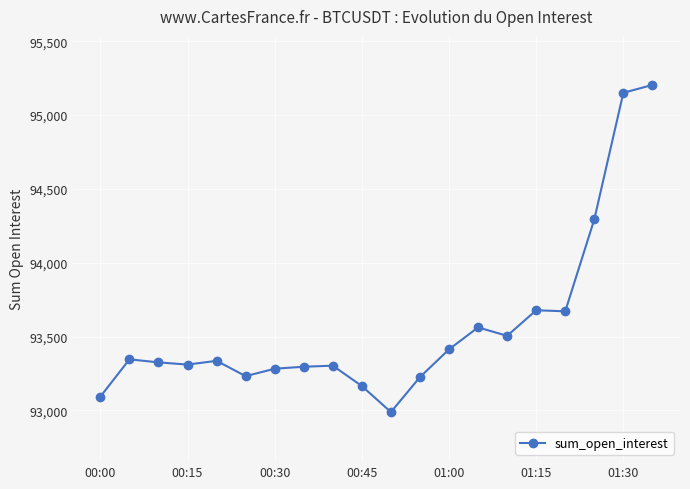

What is the value of the 18th point from the left?

94293.2